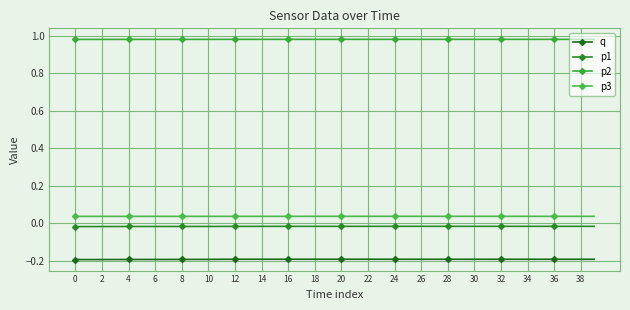

What is the average value of the p2 series?

1.0